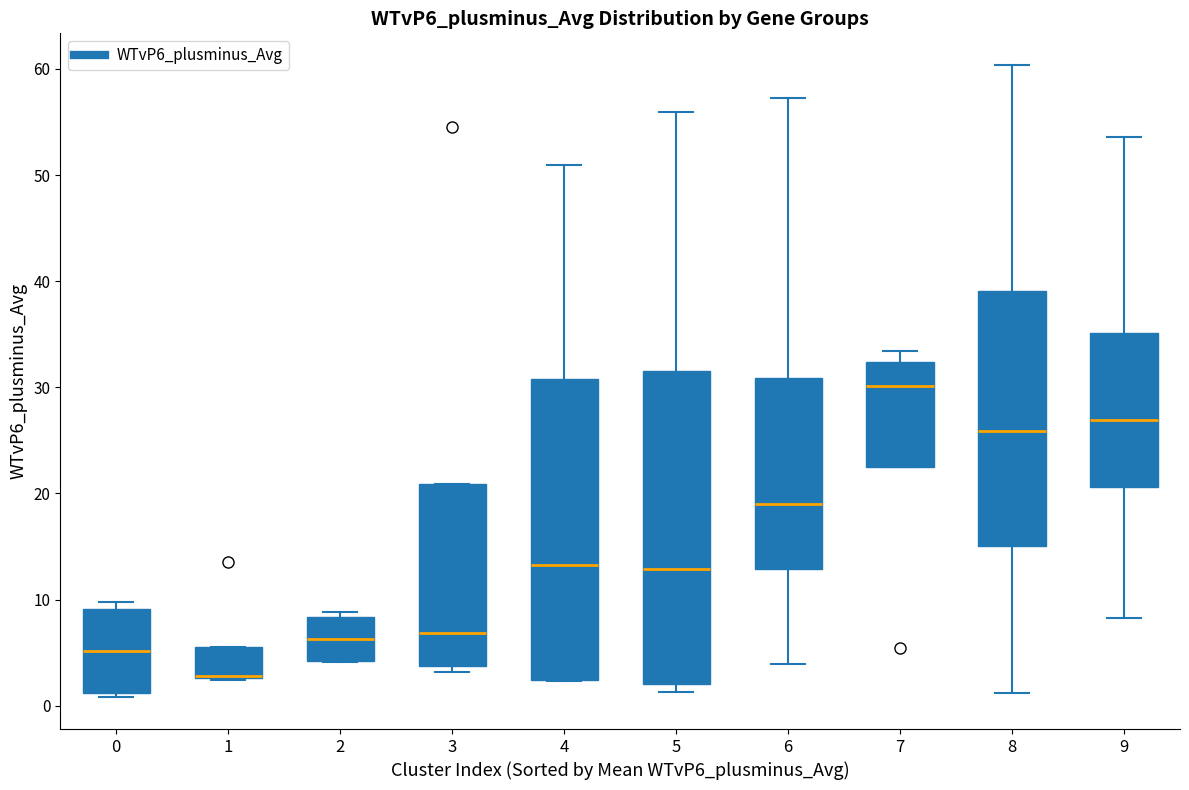

Which box is the tallest, from its lower edge to its upper edge?

5